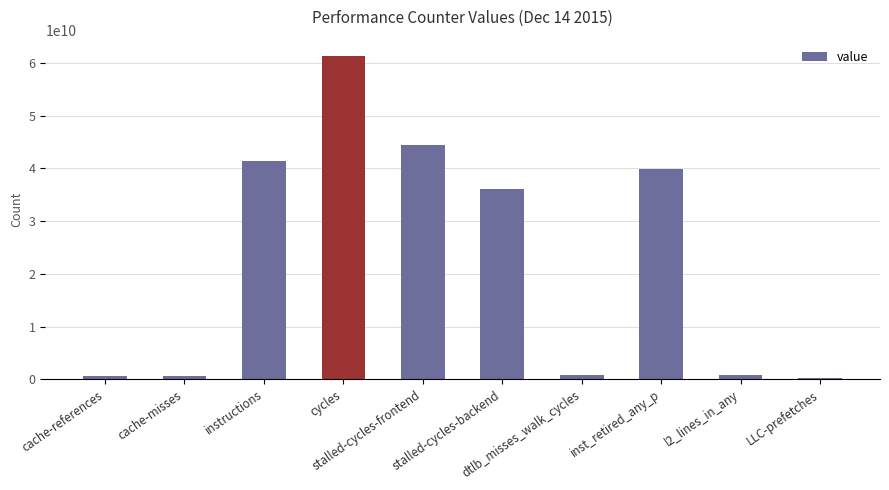

What is the difference between the maximum and minimum values?

61067977925